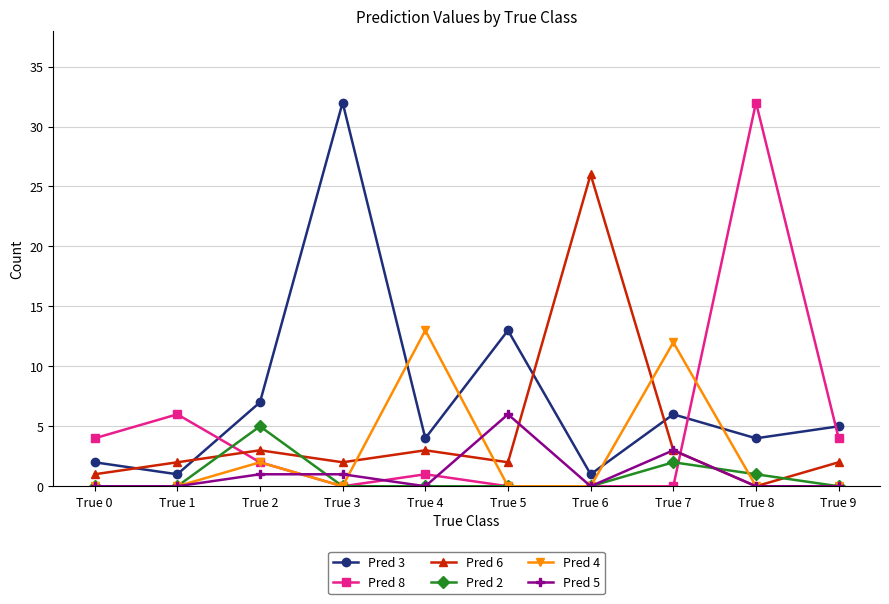

At which category does Pred 6 reach its first local valley?

True 3